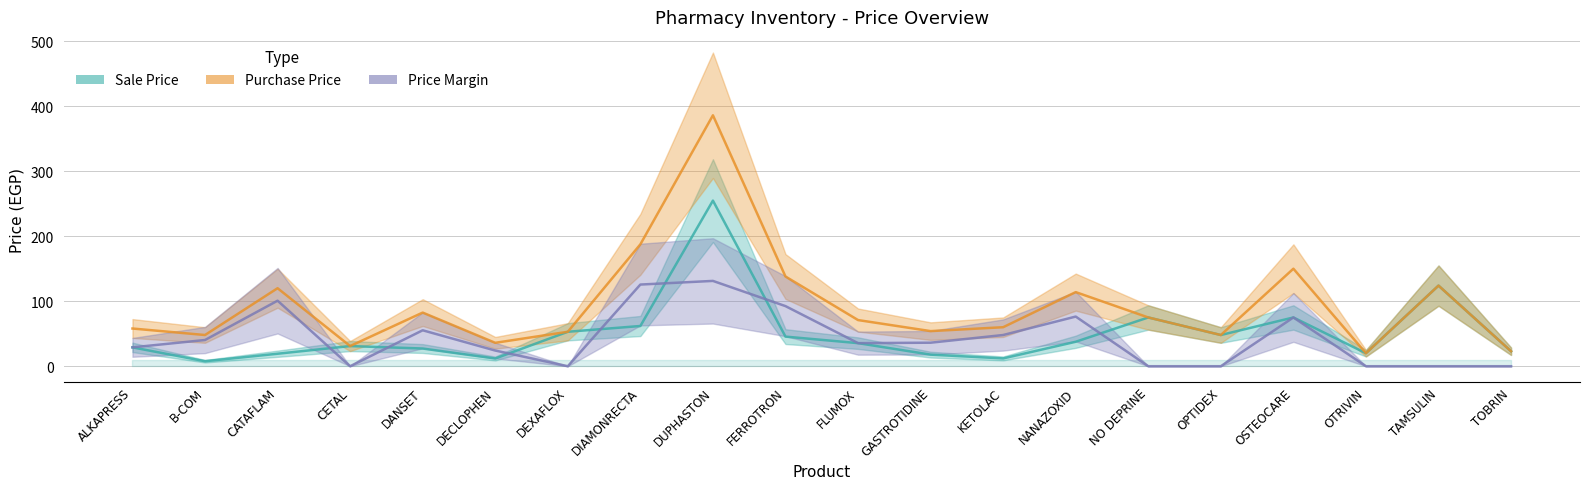

At which label does Price Margin reach its minimum?

CETAL